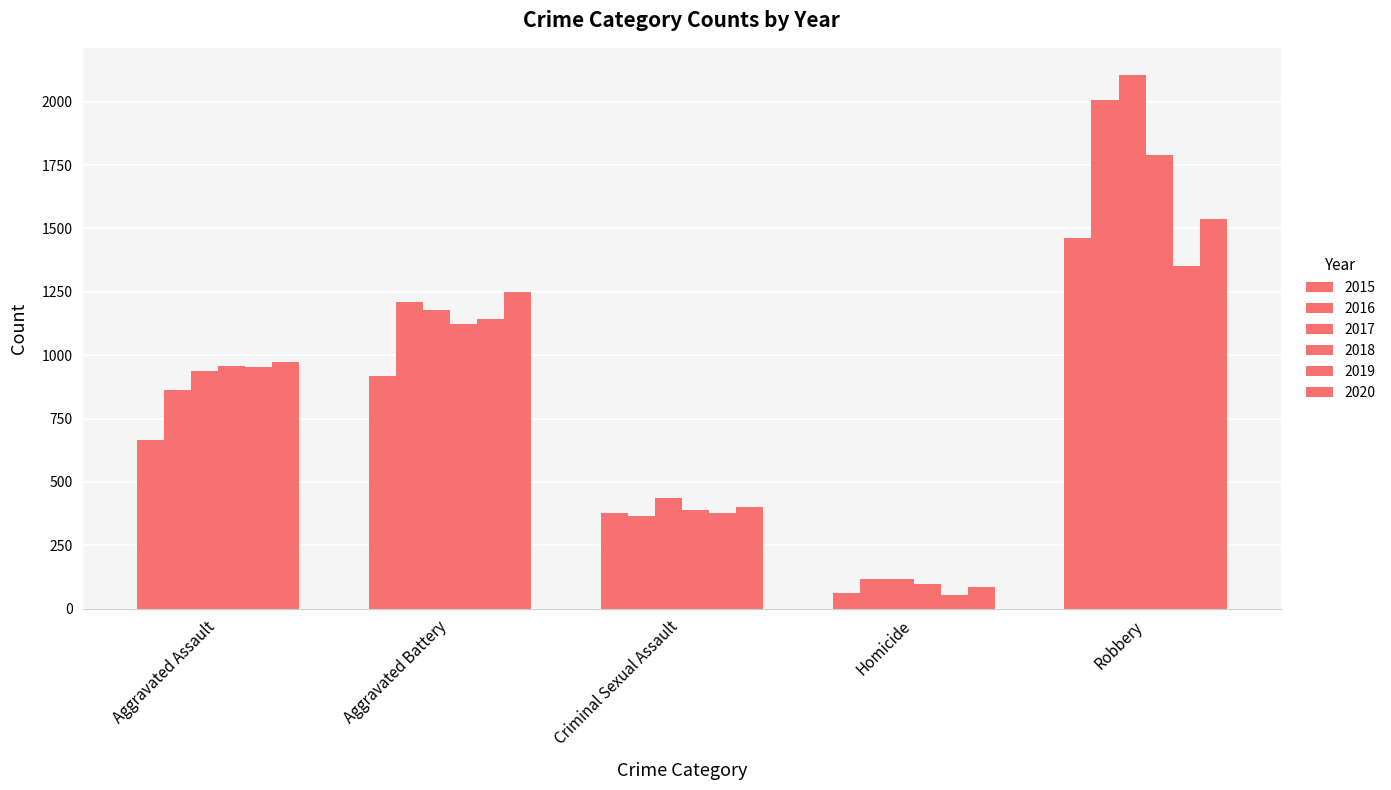

List the labels in order of 2017 value, largest first.

Robbery, Aggravated Battery, Aggravated Assault, Criminal Sexual Assault, Homicide